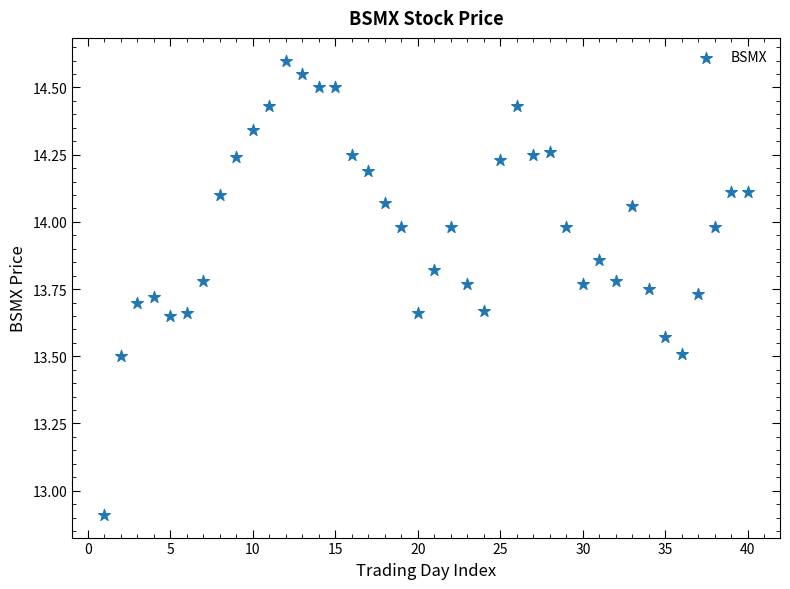

What Y value in the scatter plot is closest to 13?

12.9